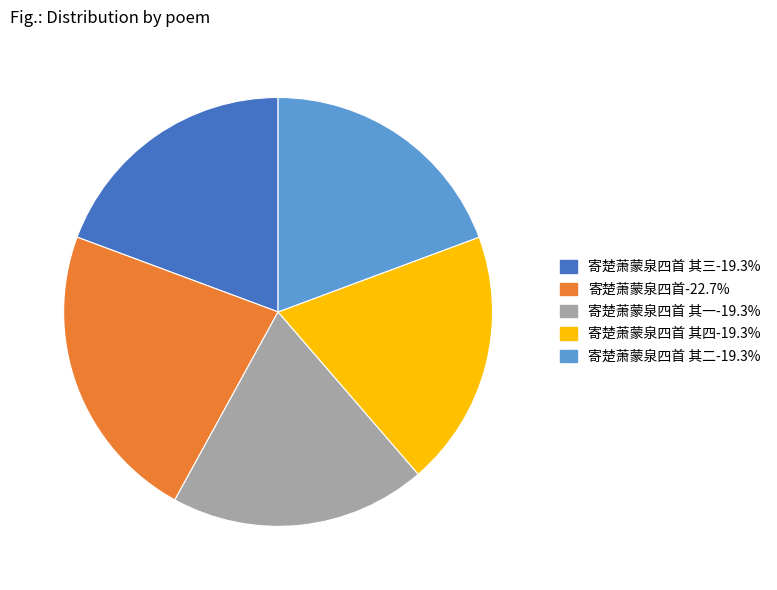

Does any single category account for the majority?

No